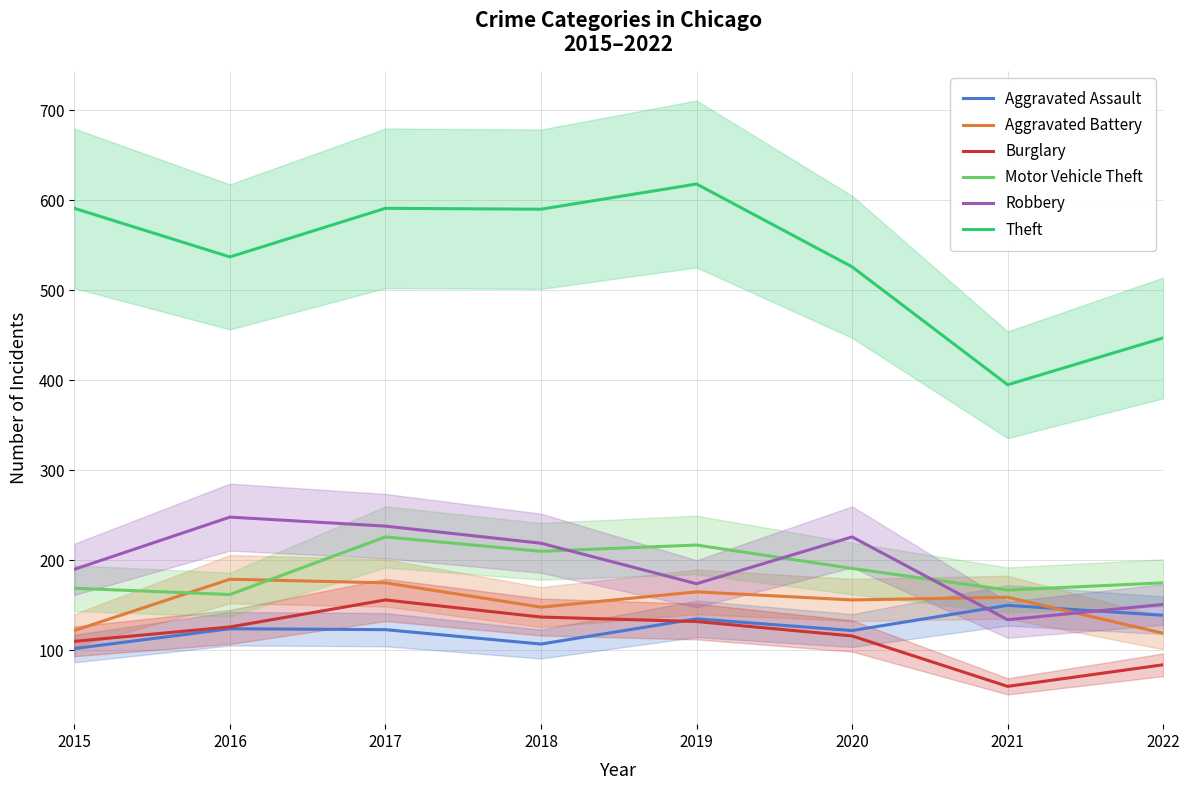

Is the value of Burglary at 2020 greater than the value of Motor Vehicle Theft at 2015?

No